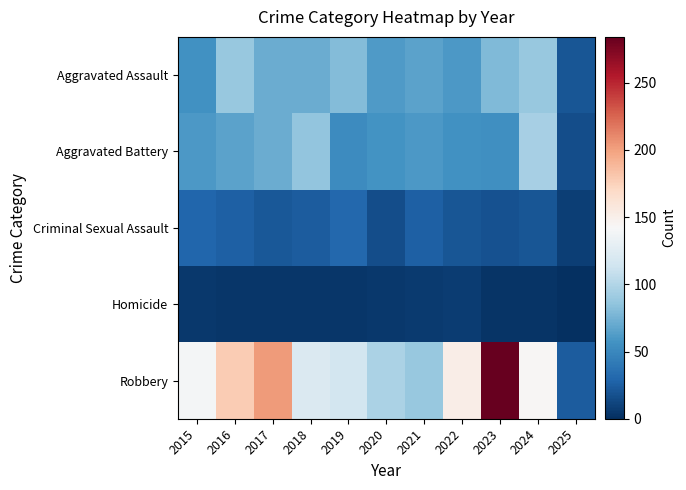

Which category has the lowest value across all series?

2025